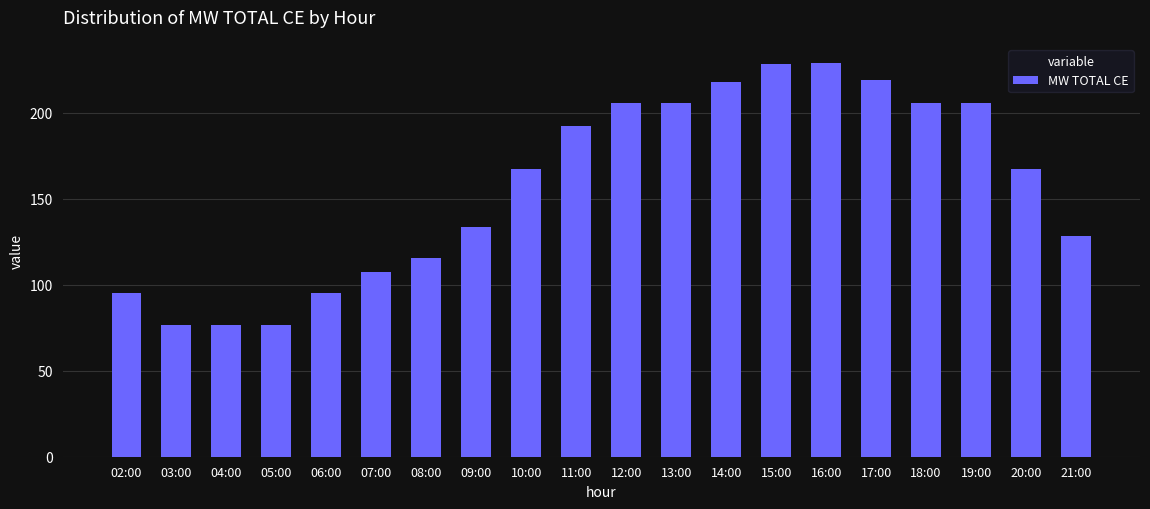

What is the minimum value shown in the chart?

76.8